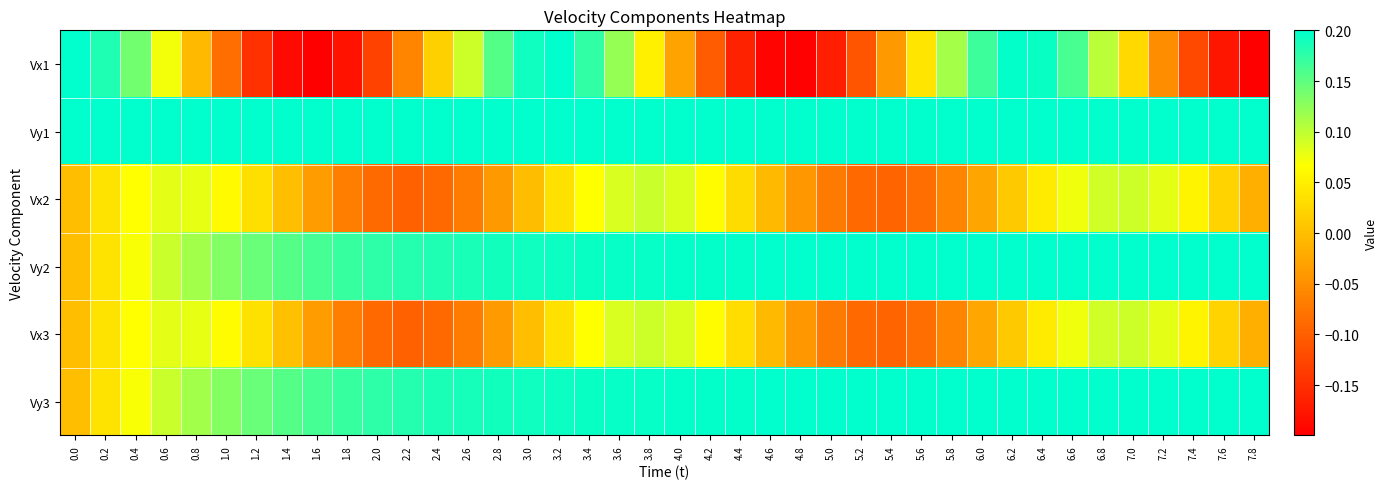

Between 5.6 and 6.2, which series saw the biggest shift?

Vx1